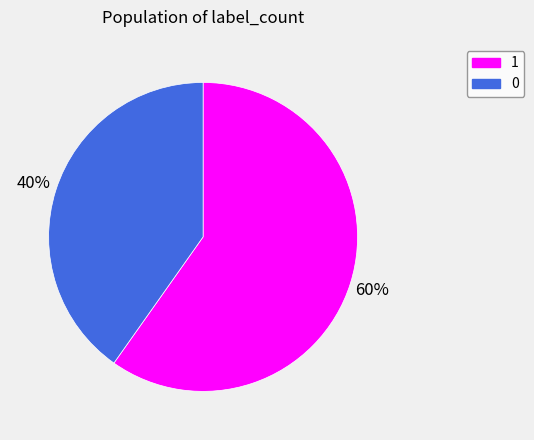

To the nearest percent, what portion does 0 represent?

40%